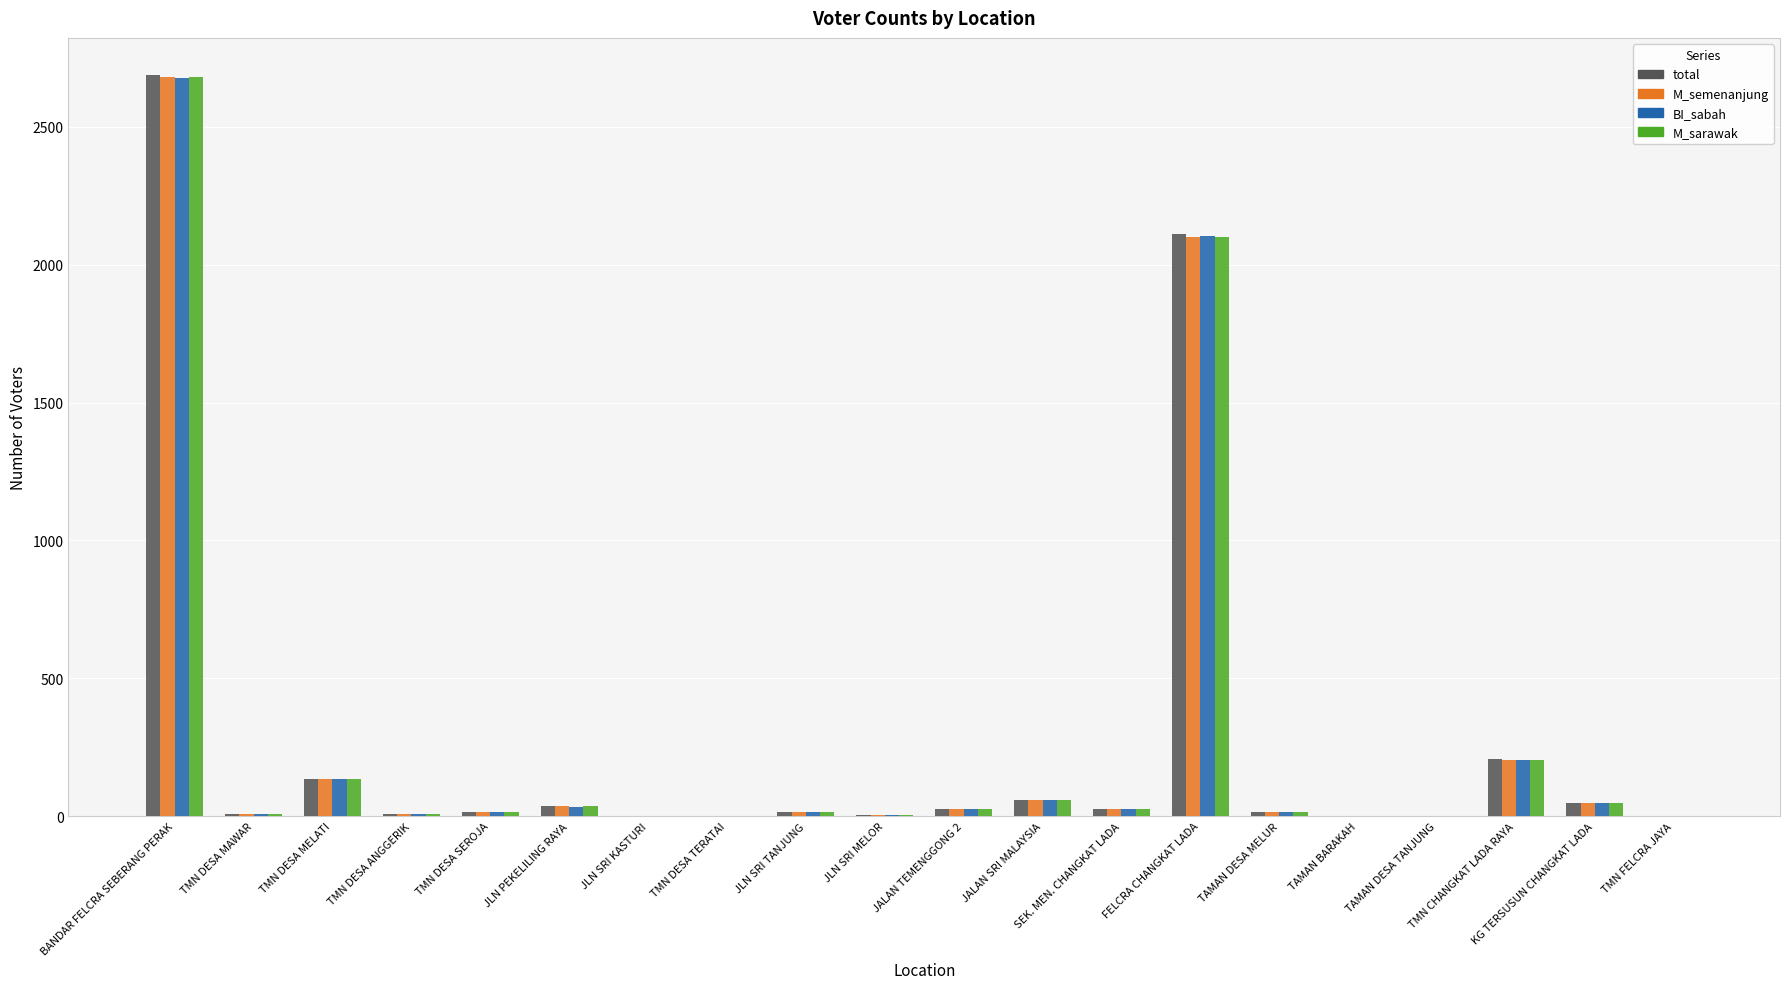

What is the total value across all series at TMN DESA MELATI?

532